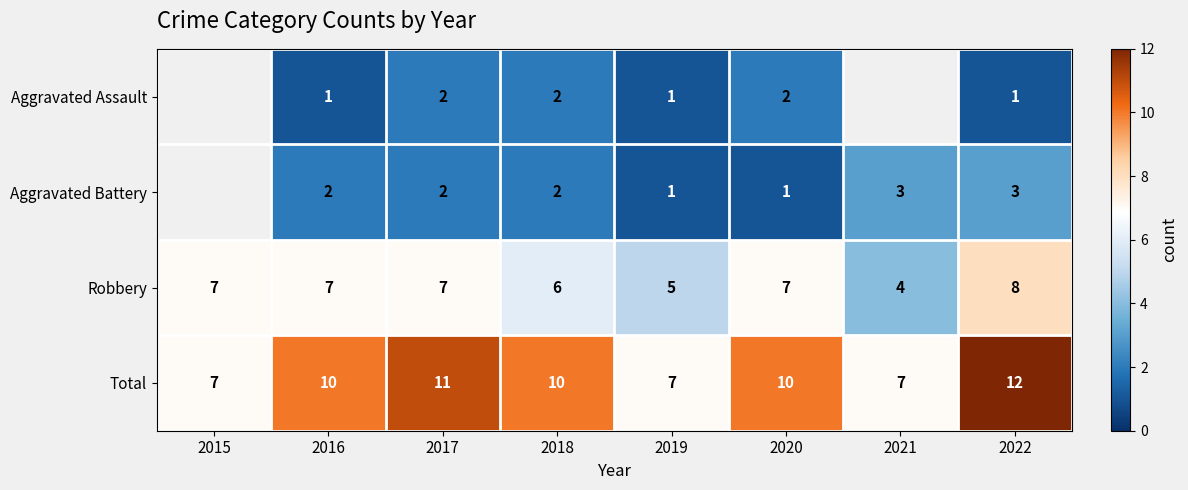

Rank the series at 2020 from highest to lowest value.

Total, Robbery, Aggravated Assault, Aggravated Battery